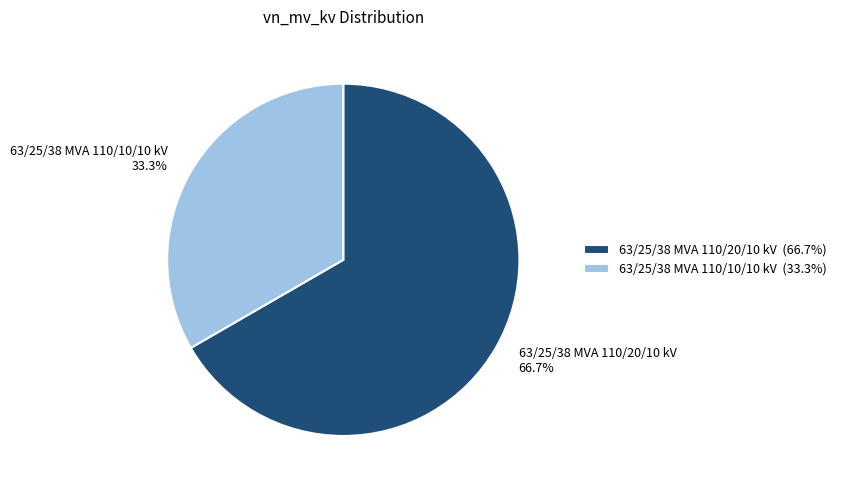

Which slice is the smallest?

63/25/38 MVA 110/10/10 kV